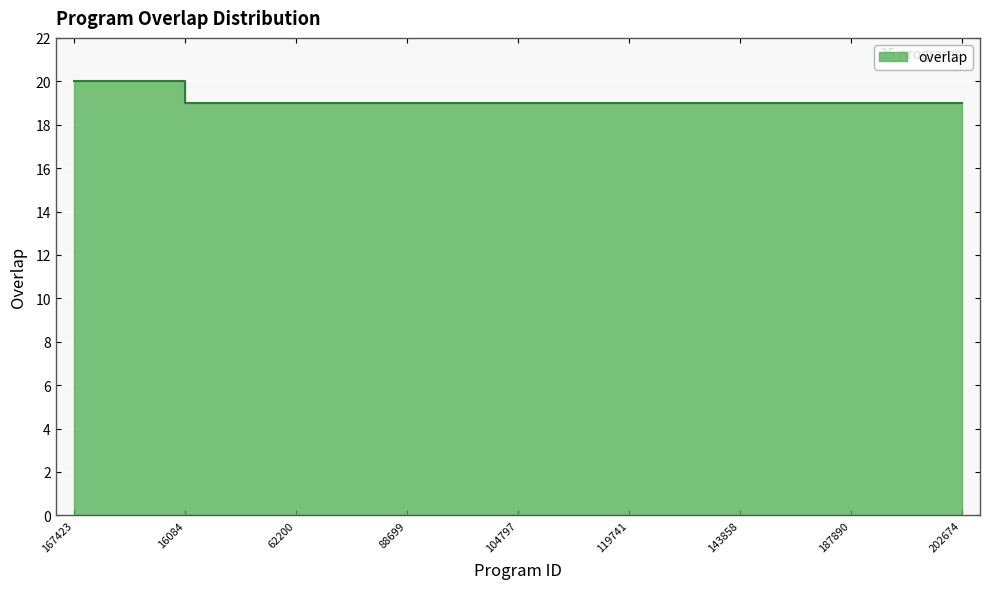

At which label is the value closest to 19?

16084